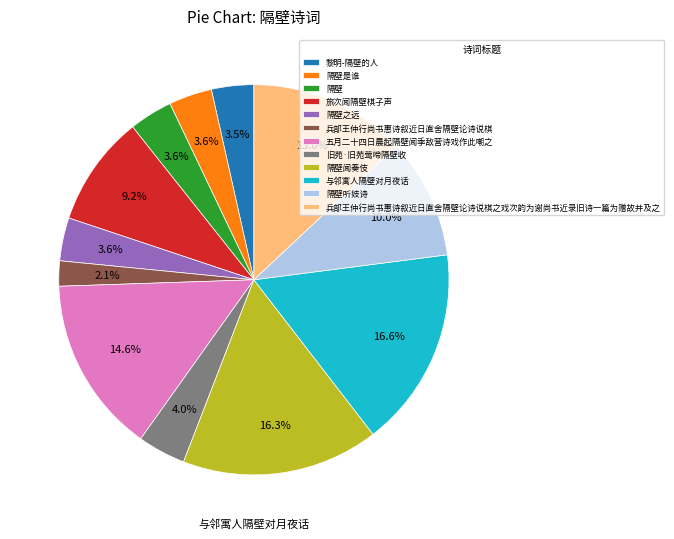

Does 隔壁之远 represent more than half of the total?

No